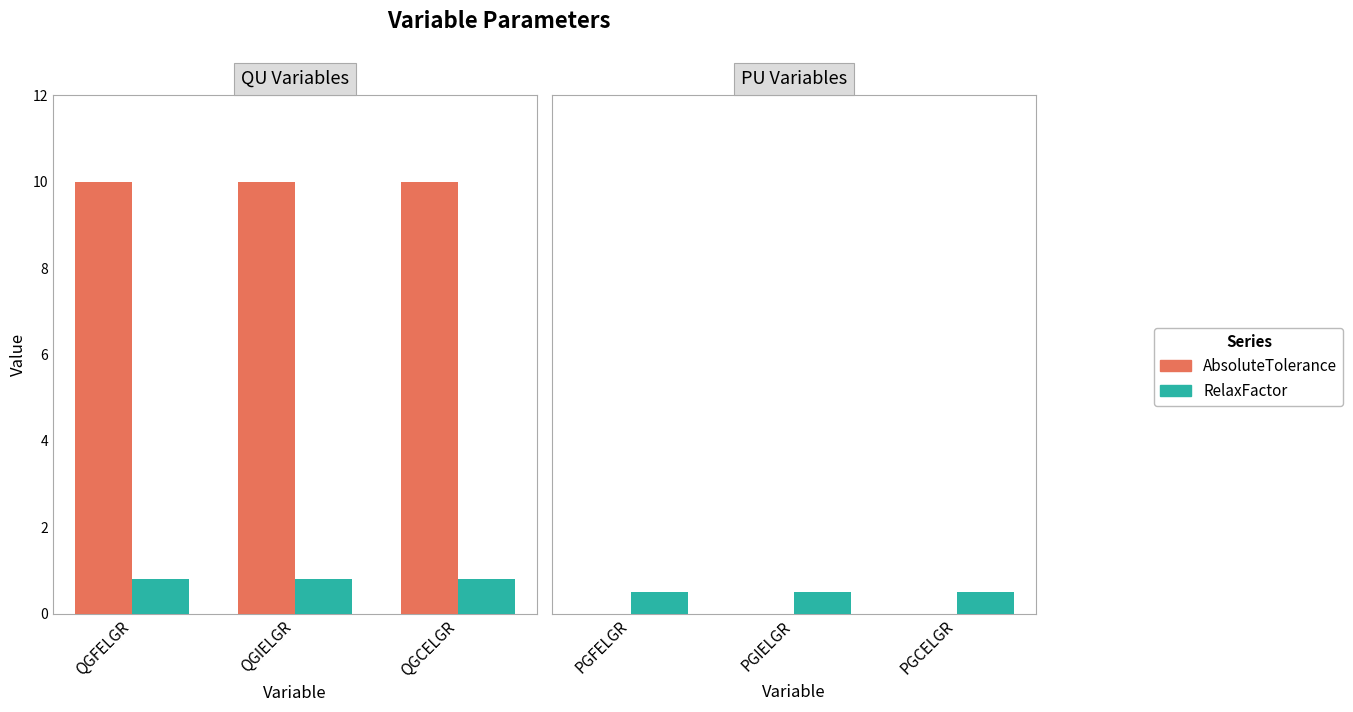

Reading right to left, what are all the values shown in this chart?

AbsoluteTolerance: 0.0	0.0	0.0
RelaxFactor: 0.5	0.5	0.5